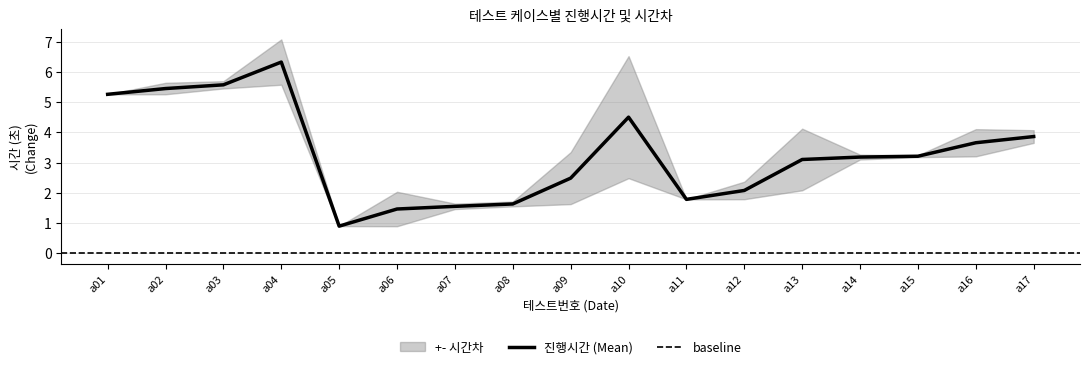

What is the ratio of the value at a14 to the value at a09?

1.3